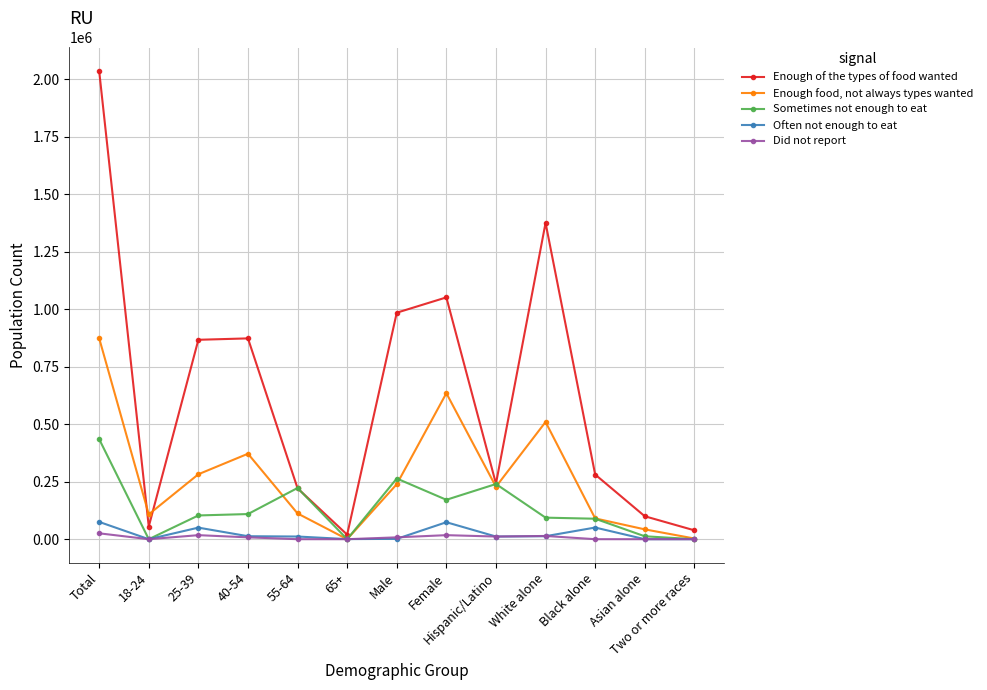

At how many categories does at least one series exceed 1021986?

3